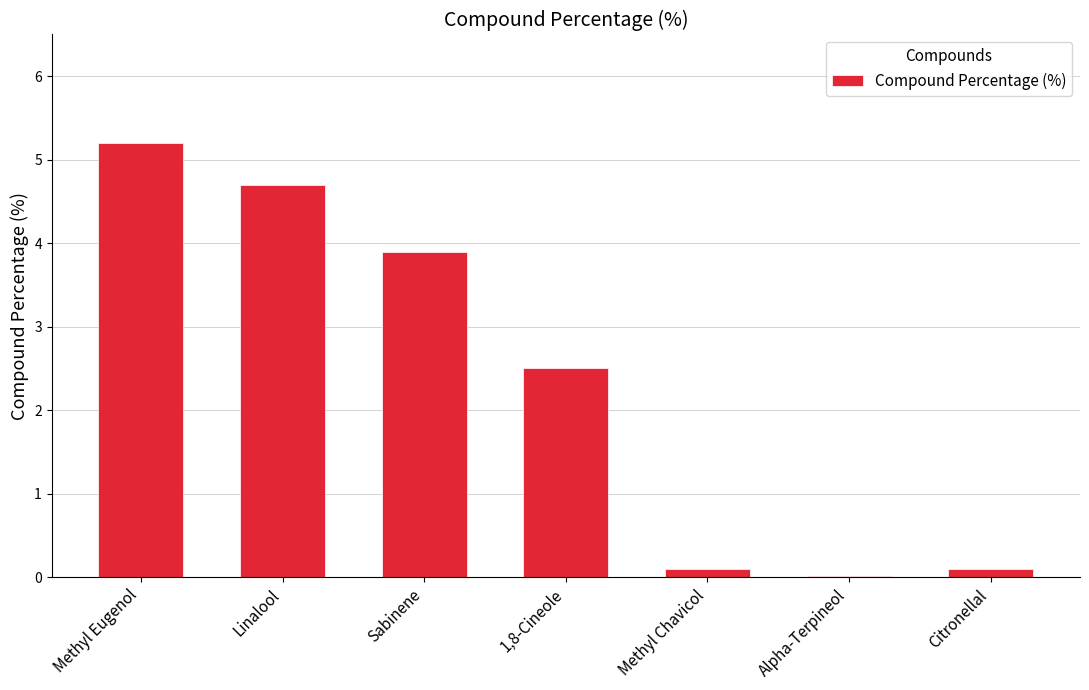

What is the sum of all values?

16.5